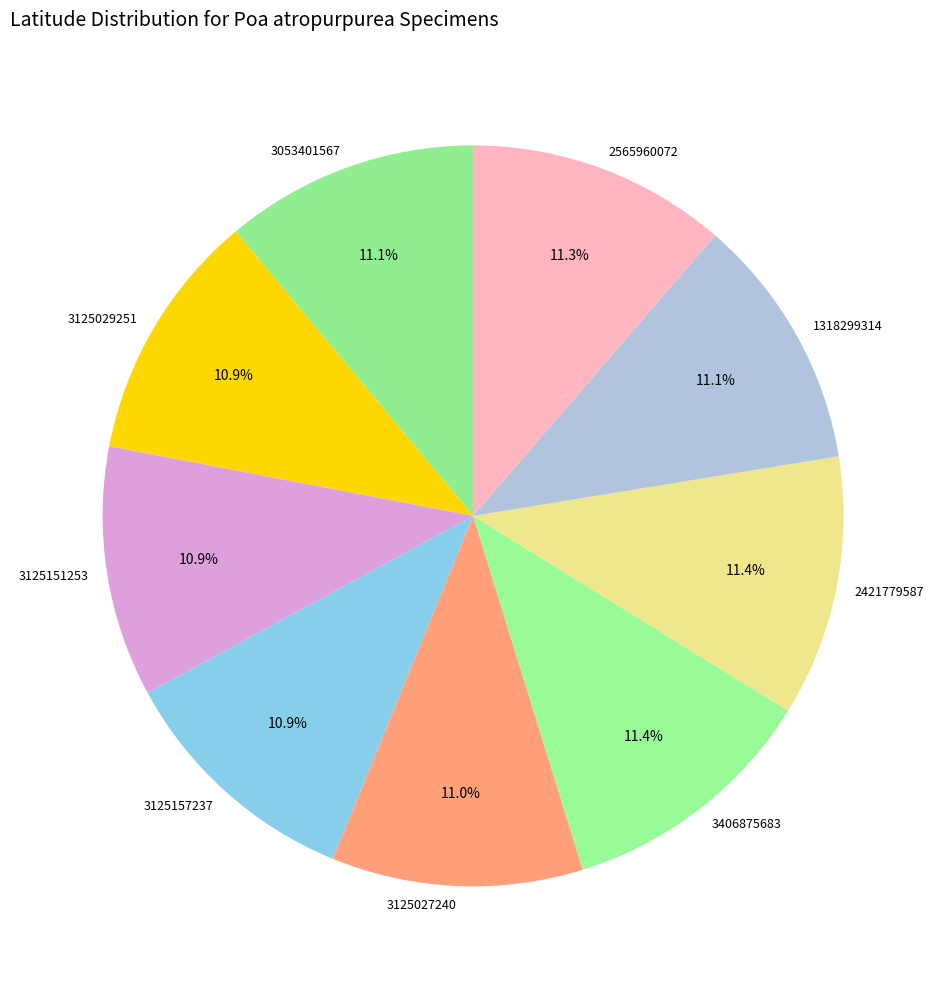

What is the ratio of the value at 3053401567 to the value at 1318299314?

1.0